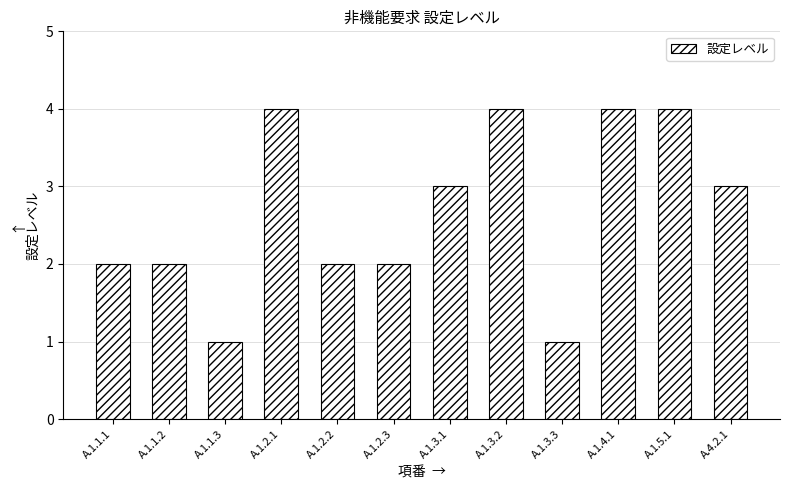

What is the label of the 8th bar from the left?

A.1.3.2